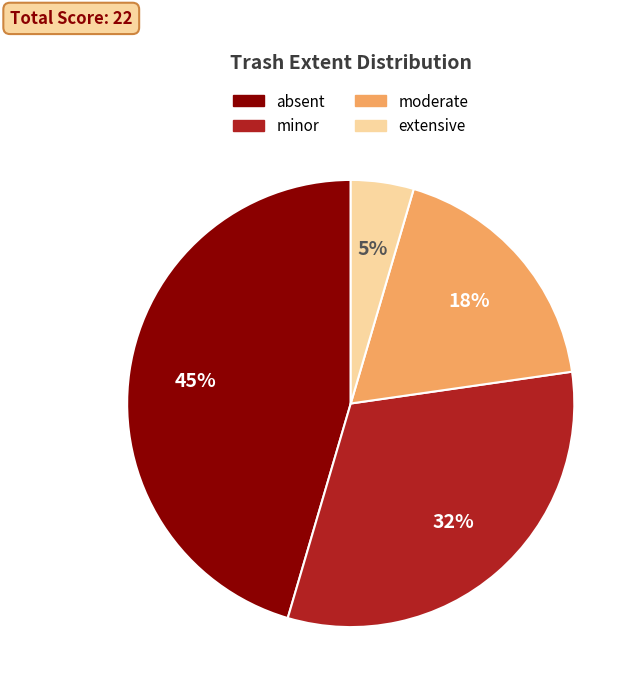

Which has a higher value, extensive or absent?

absent